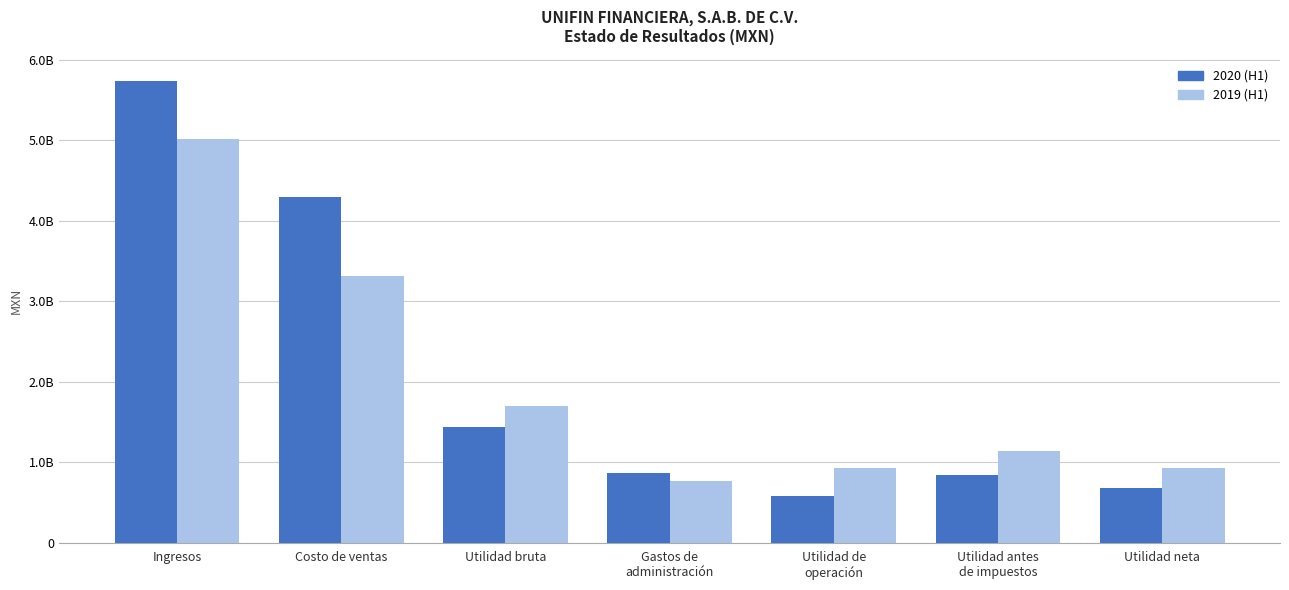

Is it true that 2020-01-01_2020-06-30 equals 859279000 at Gastos de
administración?

True